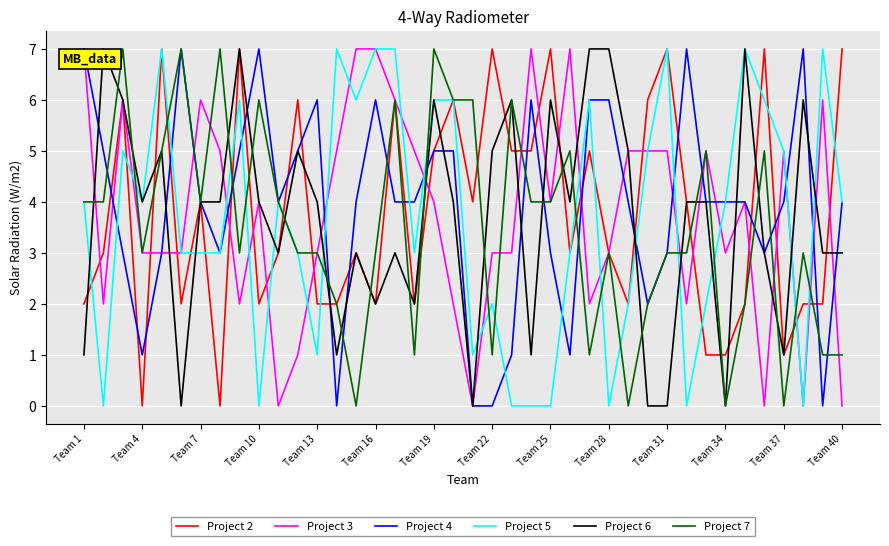

What is the maximum value shown in the chart?

7